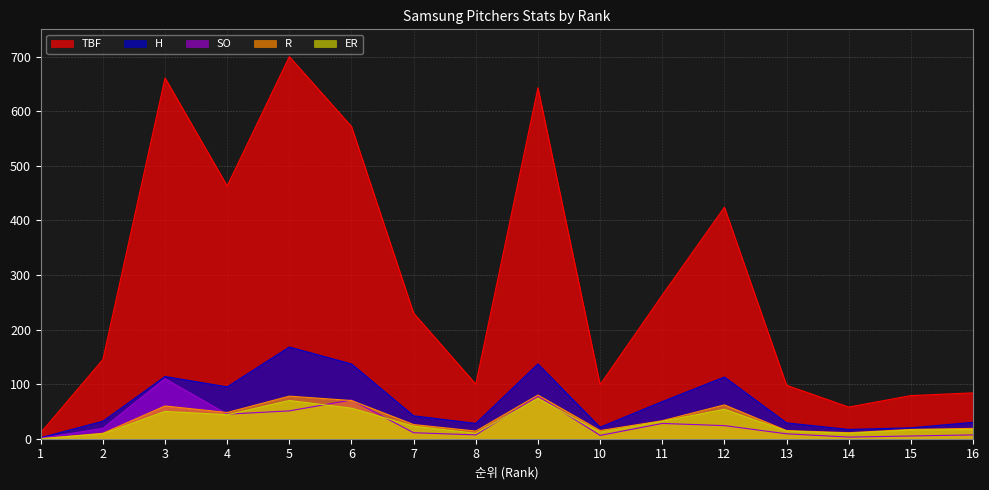

Reading right to left, what are all the values shown in this chart?

TBF: 84	79	58	98	424	263	99	643	100	230	572	700	463	661	145	11
H: 30	20	17	29	113	68	21	137	28	42	137	168	95	114	32	2
SO: 7	5	3	9	24	28	6	78	7	11	71	51	45	110	19	1
R: 19	17	11	15	62	33	15	80	14	26	70	78	48	60	10	0
ER: 17	16	10	14	54	32	12	74	10	23	56	70	44	50	9	0